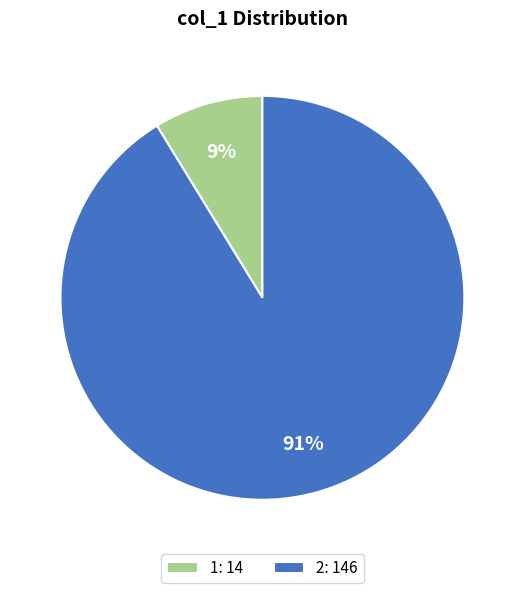

Rank the categories by value from lowest to highest.

1, 2